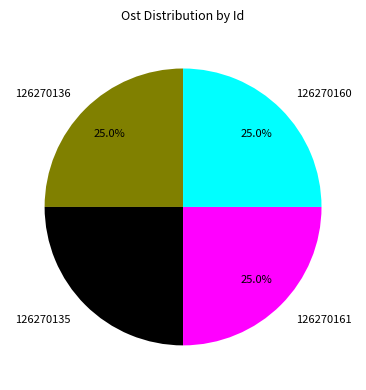

What is the ratio of the value at 126270135 to the value at 126270160?

1.0